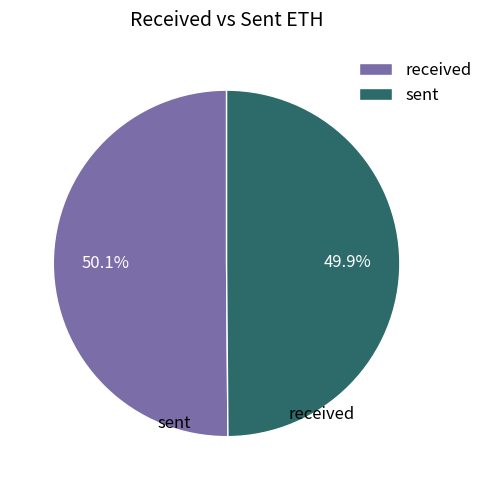

Is the sum of sent and received greater than half?

Yes